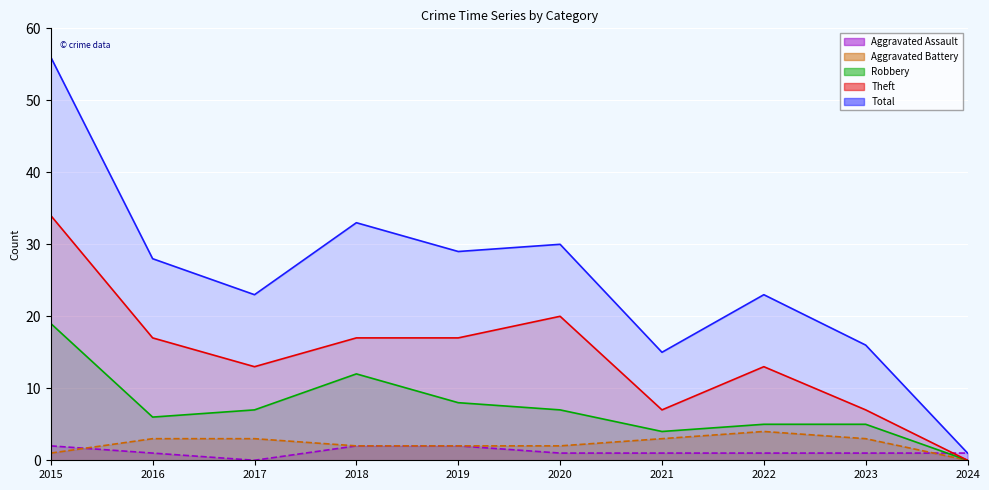

Which has a higher value, 2015 or 2021?

2015